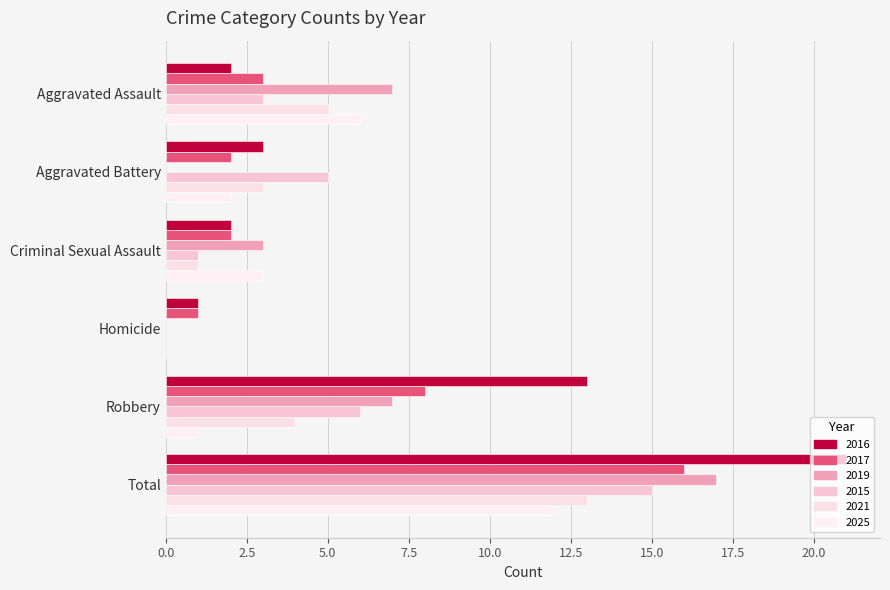

How many categories are shown in the chart?

6